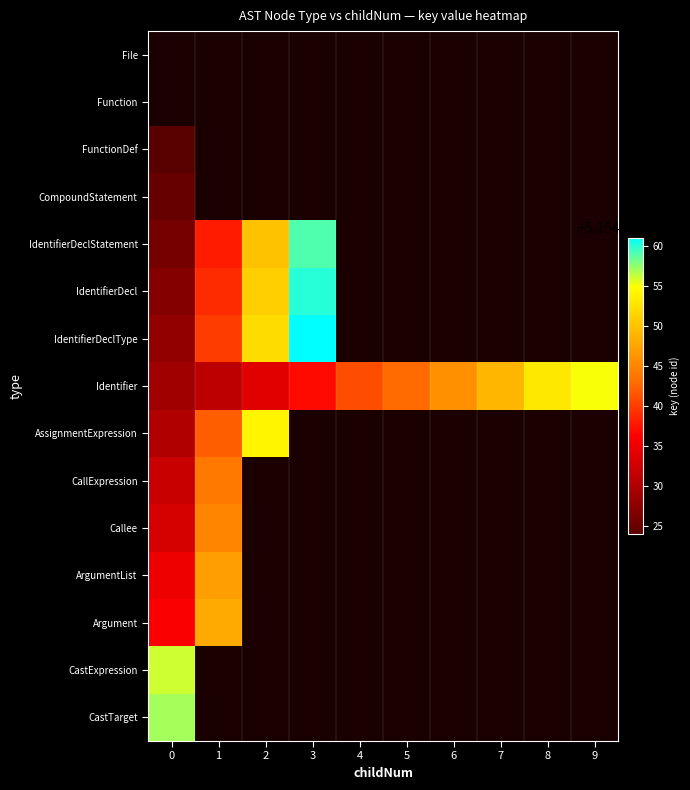

Which series has the largest total across all categories?

Identifier